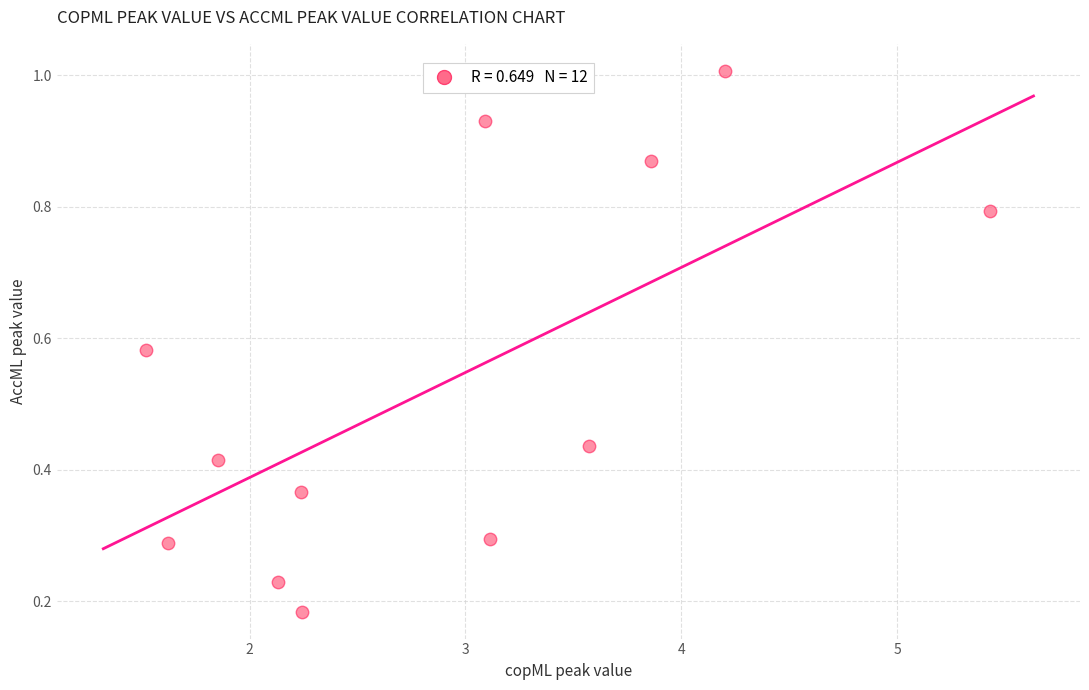

What is the average Y value?

0.5